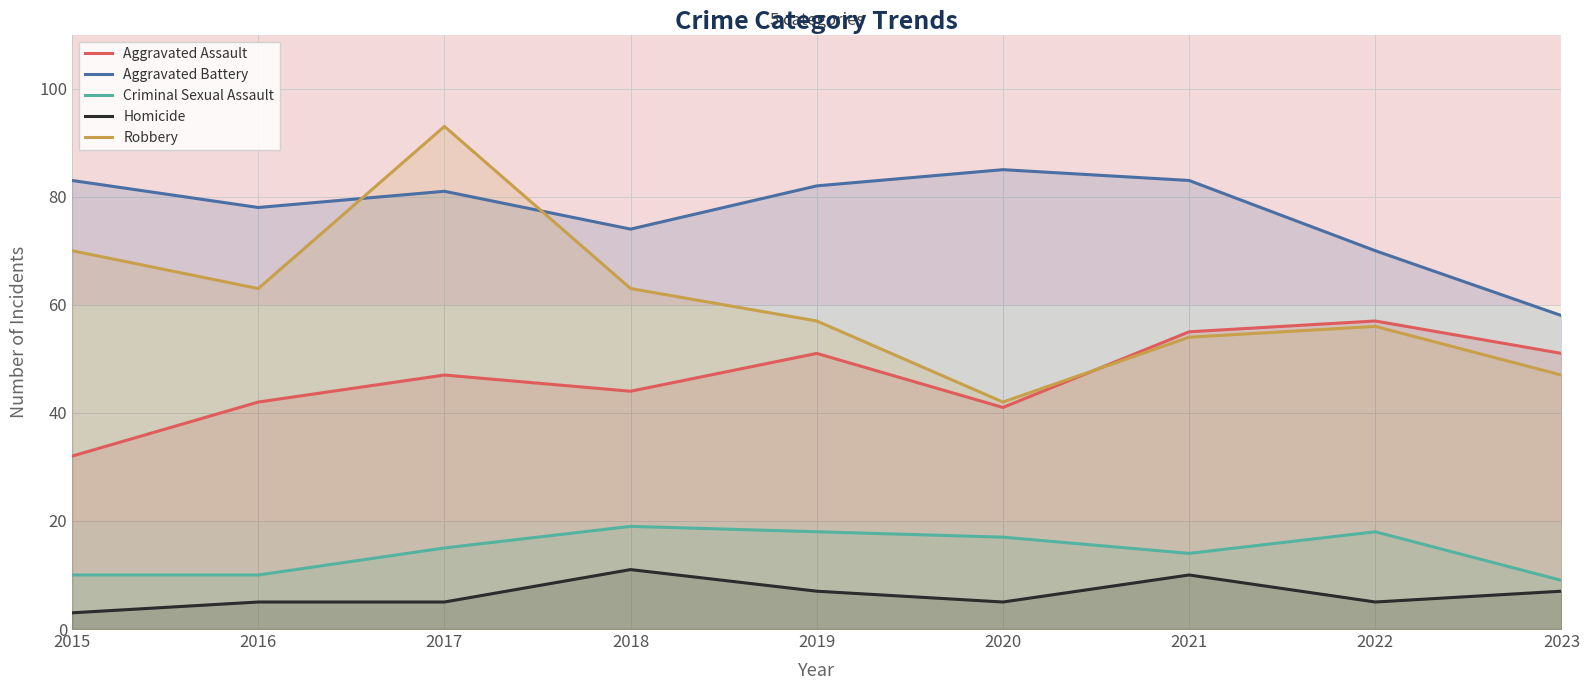

Where is the first local maximum for Criminal Sexual Assault?

2018